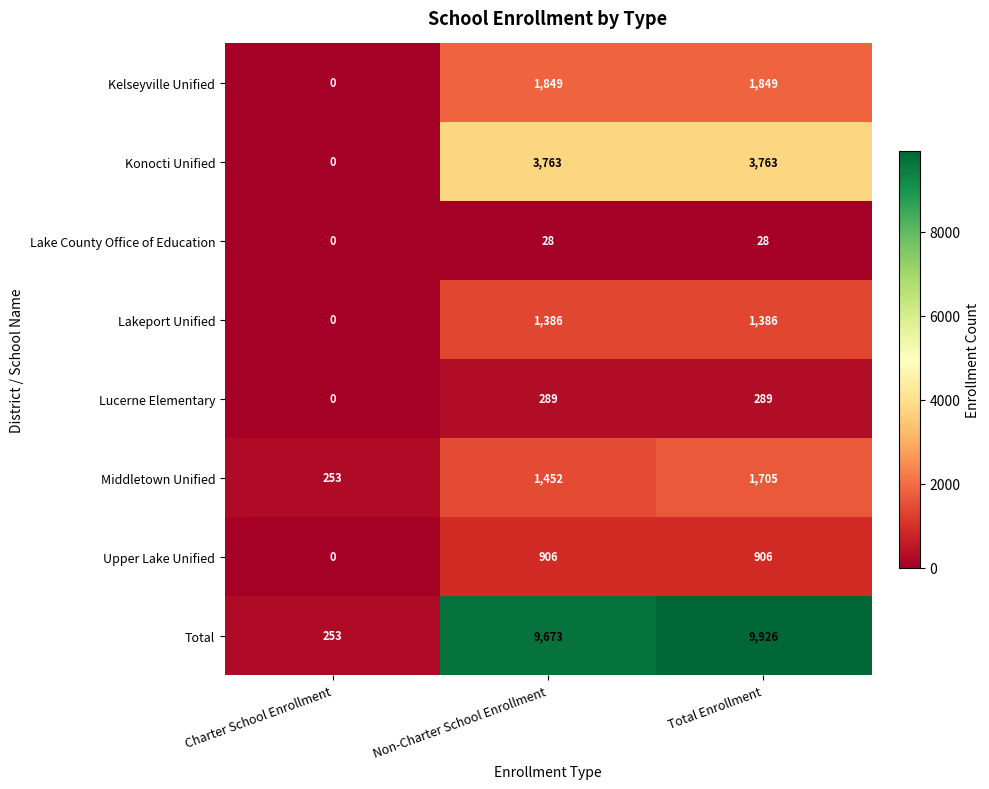

Which series has the widest spread of values?

Total